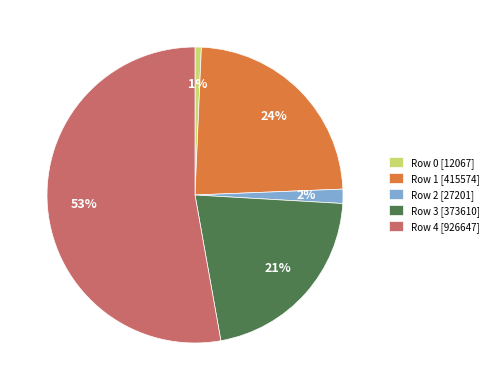

True or false: Row 4 [926647] accounts for 53% of the total.

True